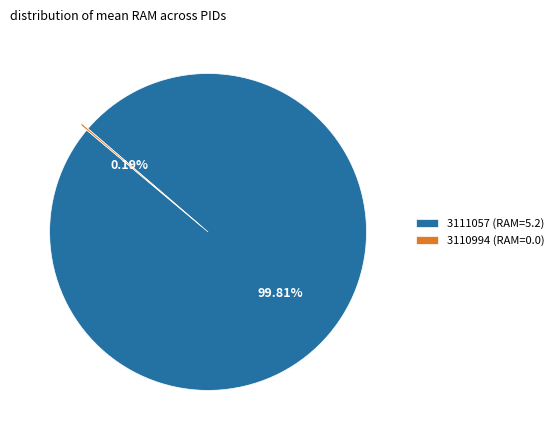

Is there a majority slice in this chart?

Yes